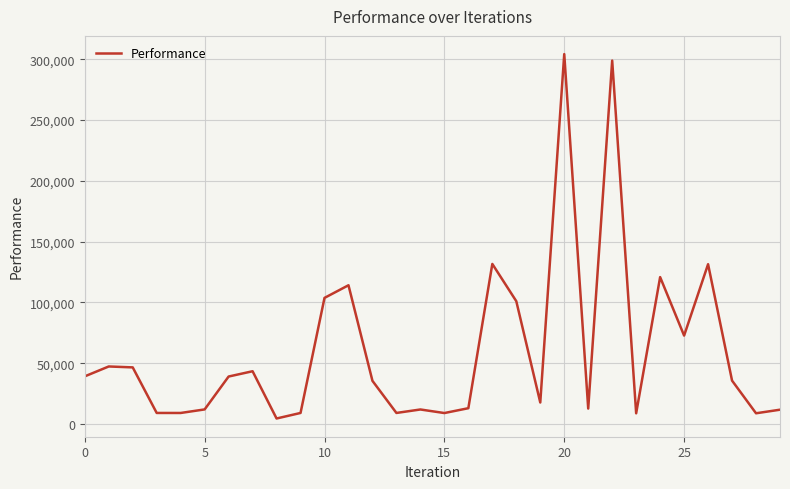

Is this an area chart (filled region under the line)?

No